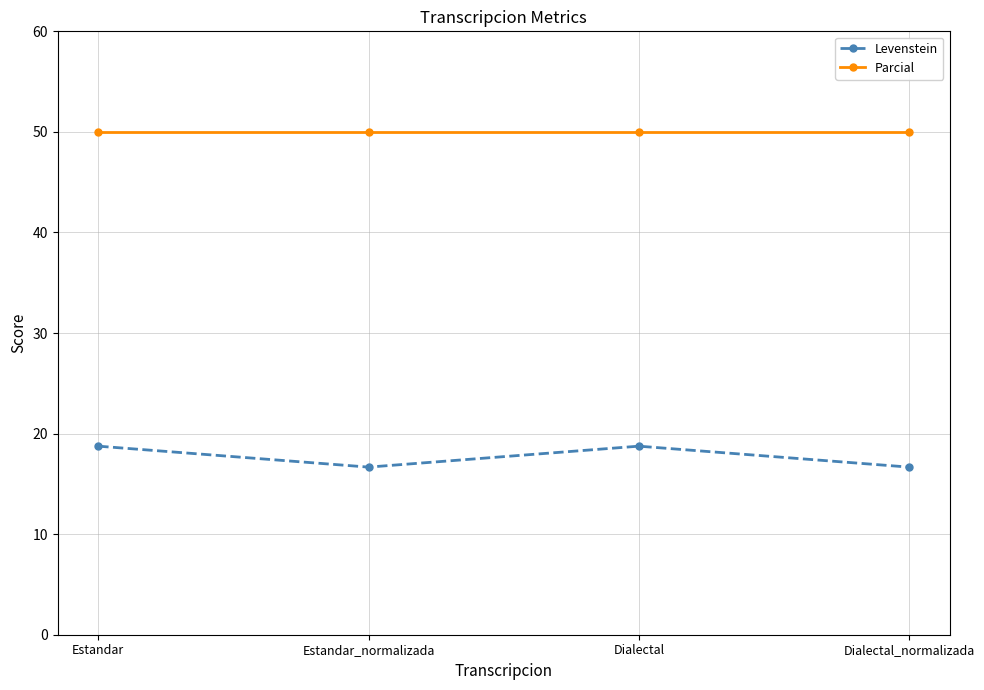

Reading left to right, list all the values displayed in this chart.

Levenstein: Estandar=18.8	Estandar_normalizada=16.7	Dialectal=18.8	Dialectal_normalizada=16.7
Parcial: Estandar=50.0	Estandar_normalizada=50.0	Dialectal=50.0	Dialectal_normalizada=50.0